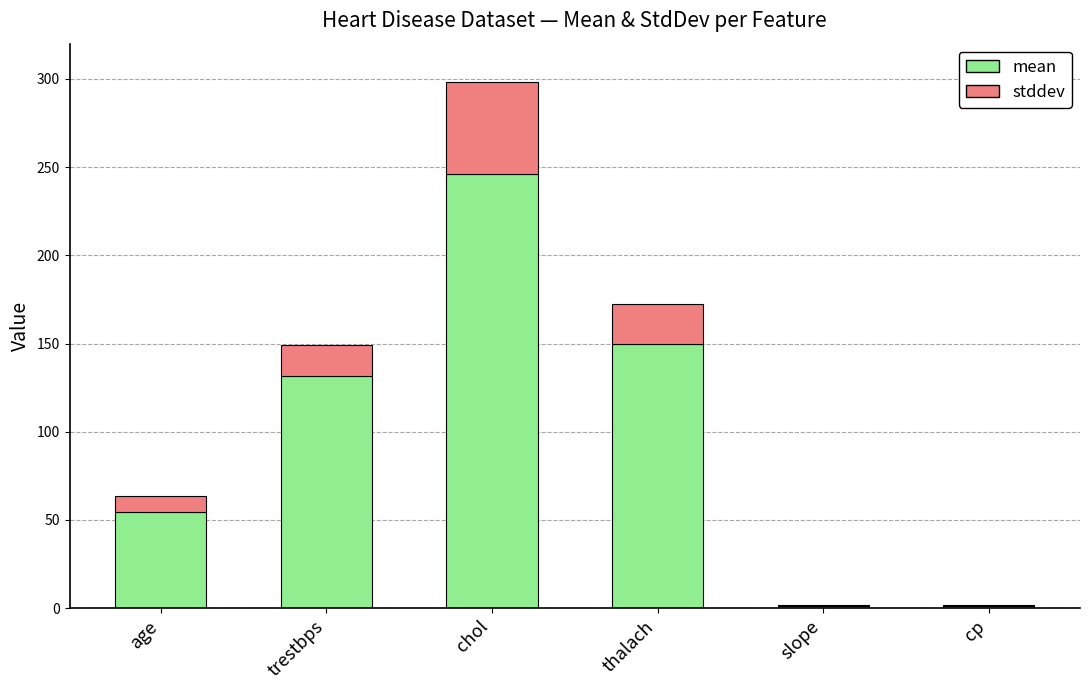

What is the total value across all series at thalach?

172.6